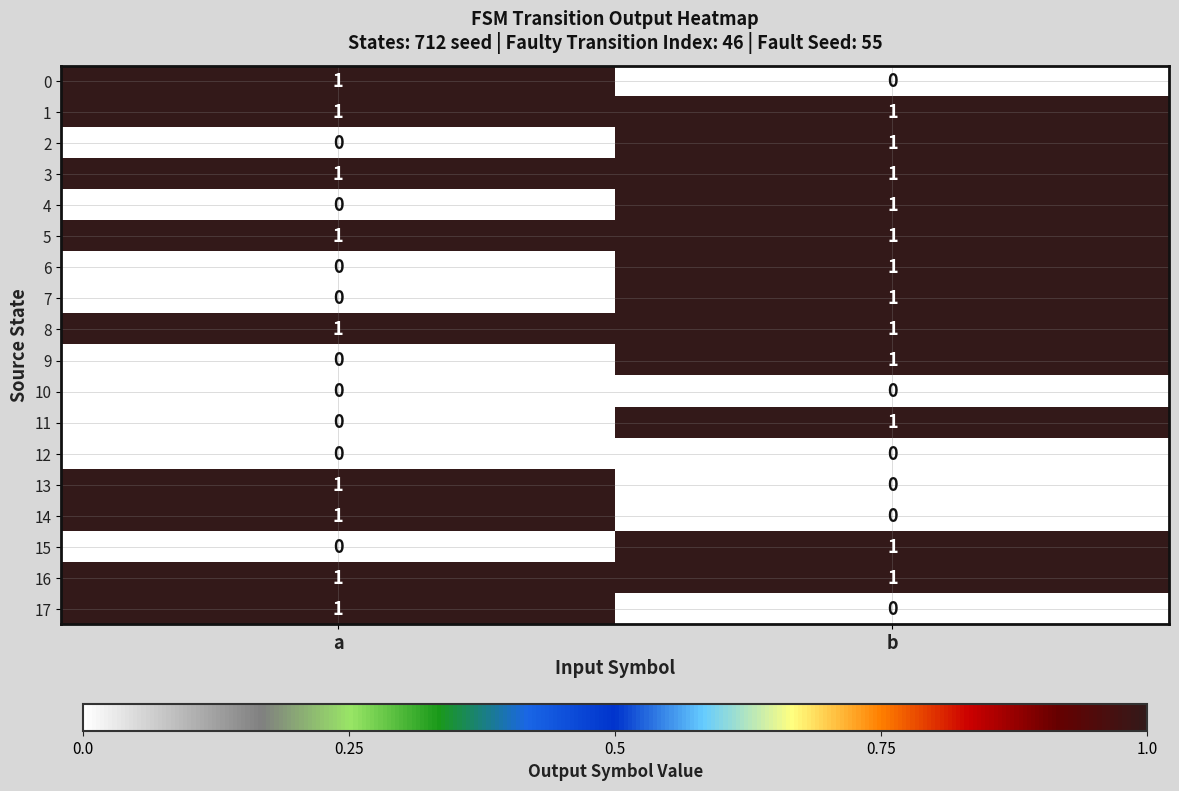

List the labels in order of 14 value, smallest first.

b, a